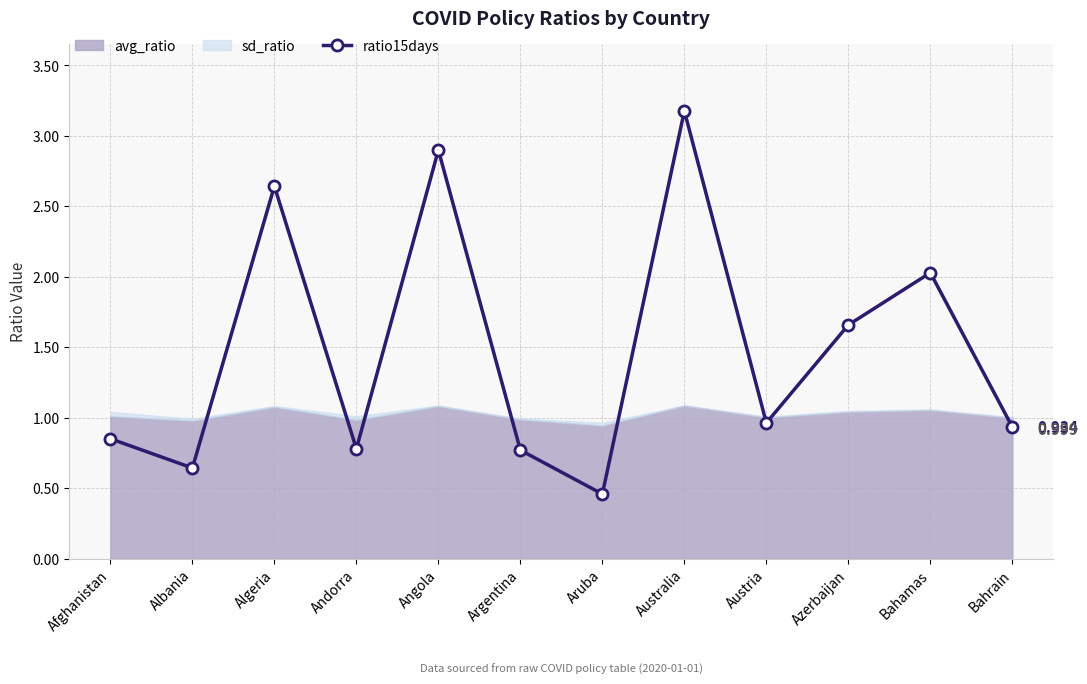

Count the number of categories in the chart.

12